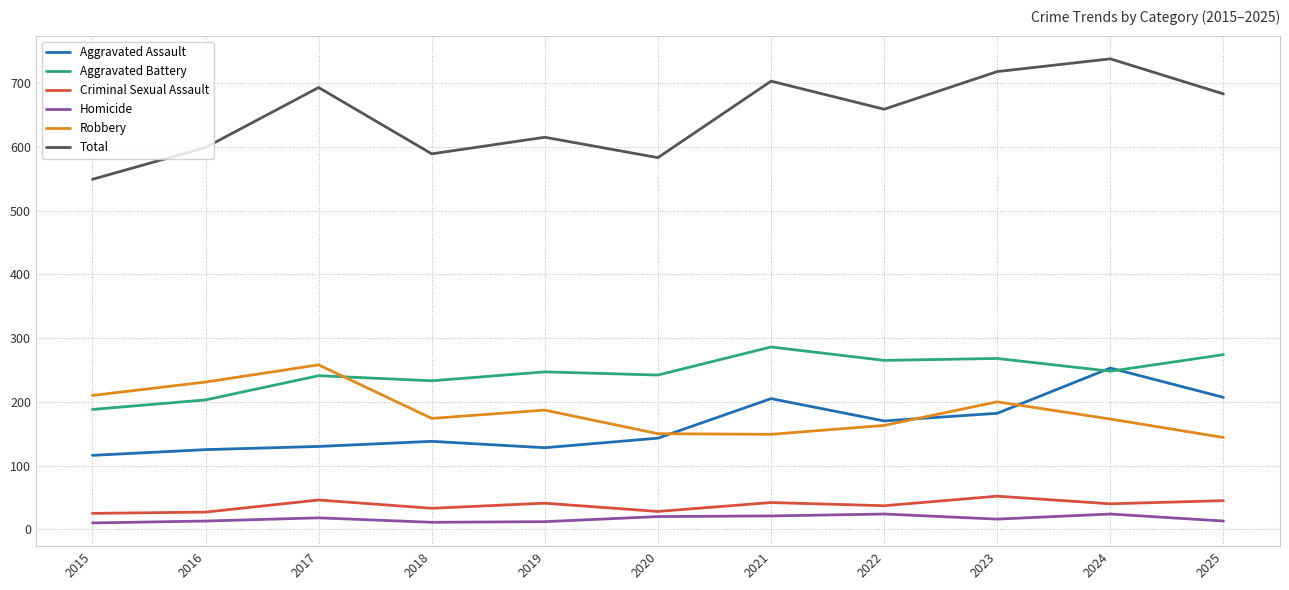

What is the sum of all Aggravated Assault values?

1797